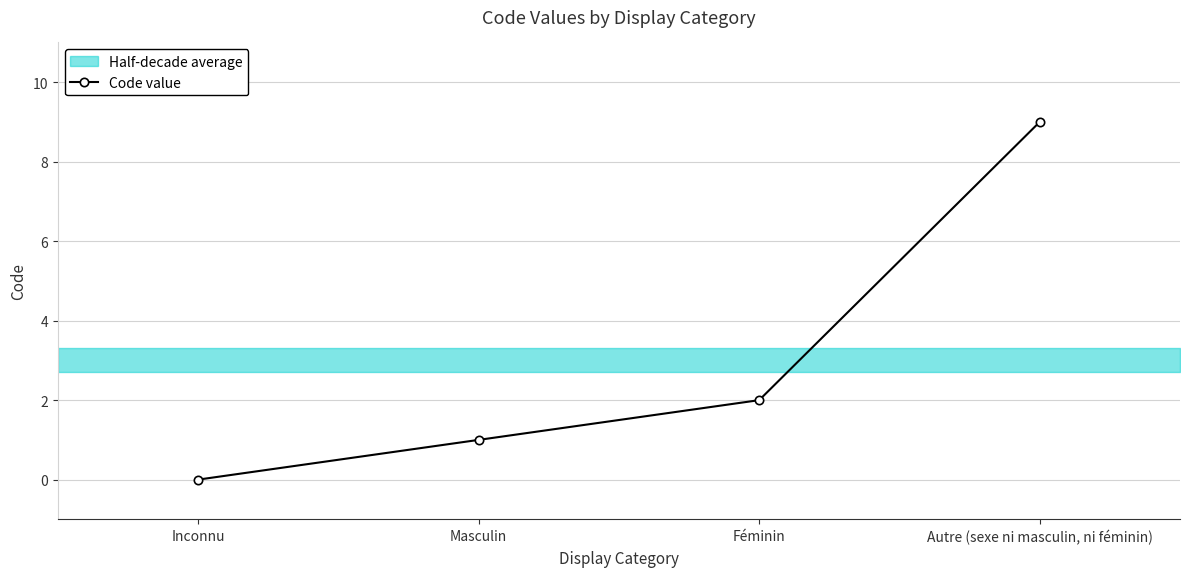

What is the sum of all values?

12